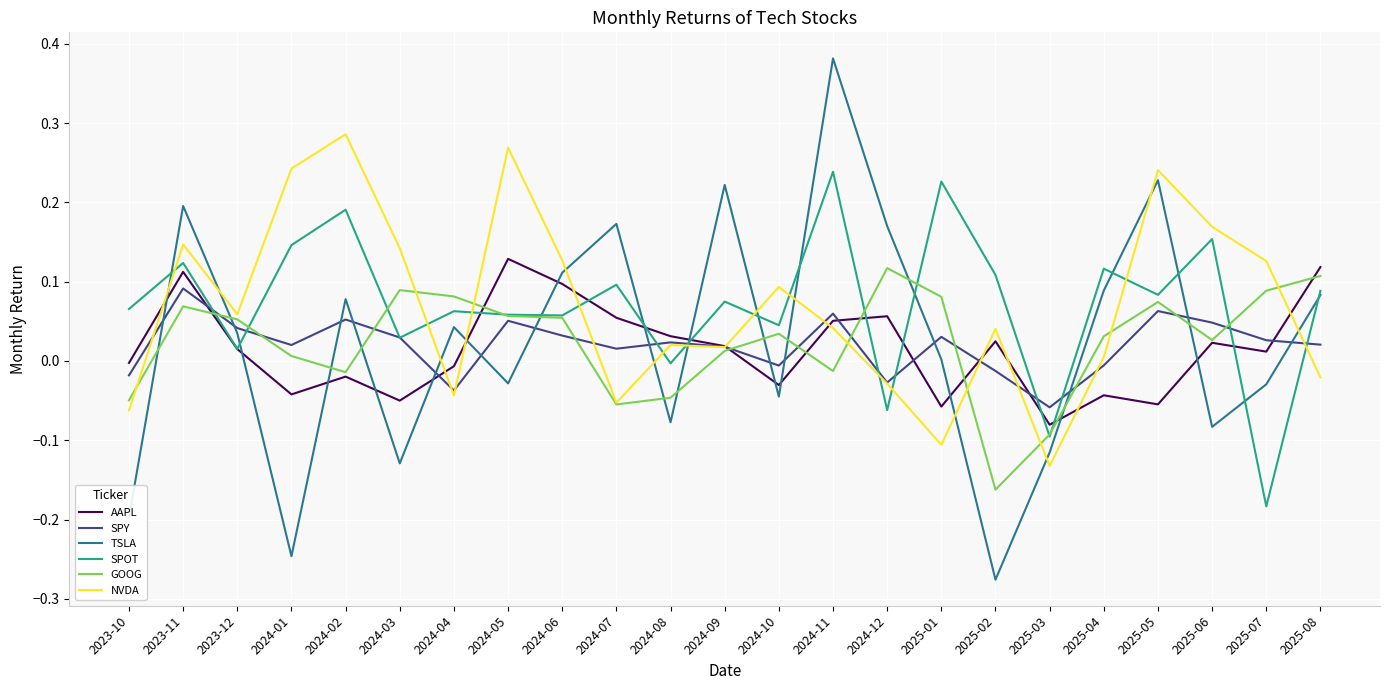

Which series changed the most between 2024-08 and 2024-09?

TSLA